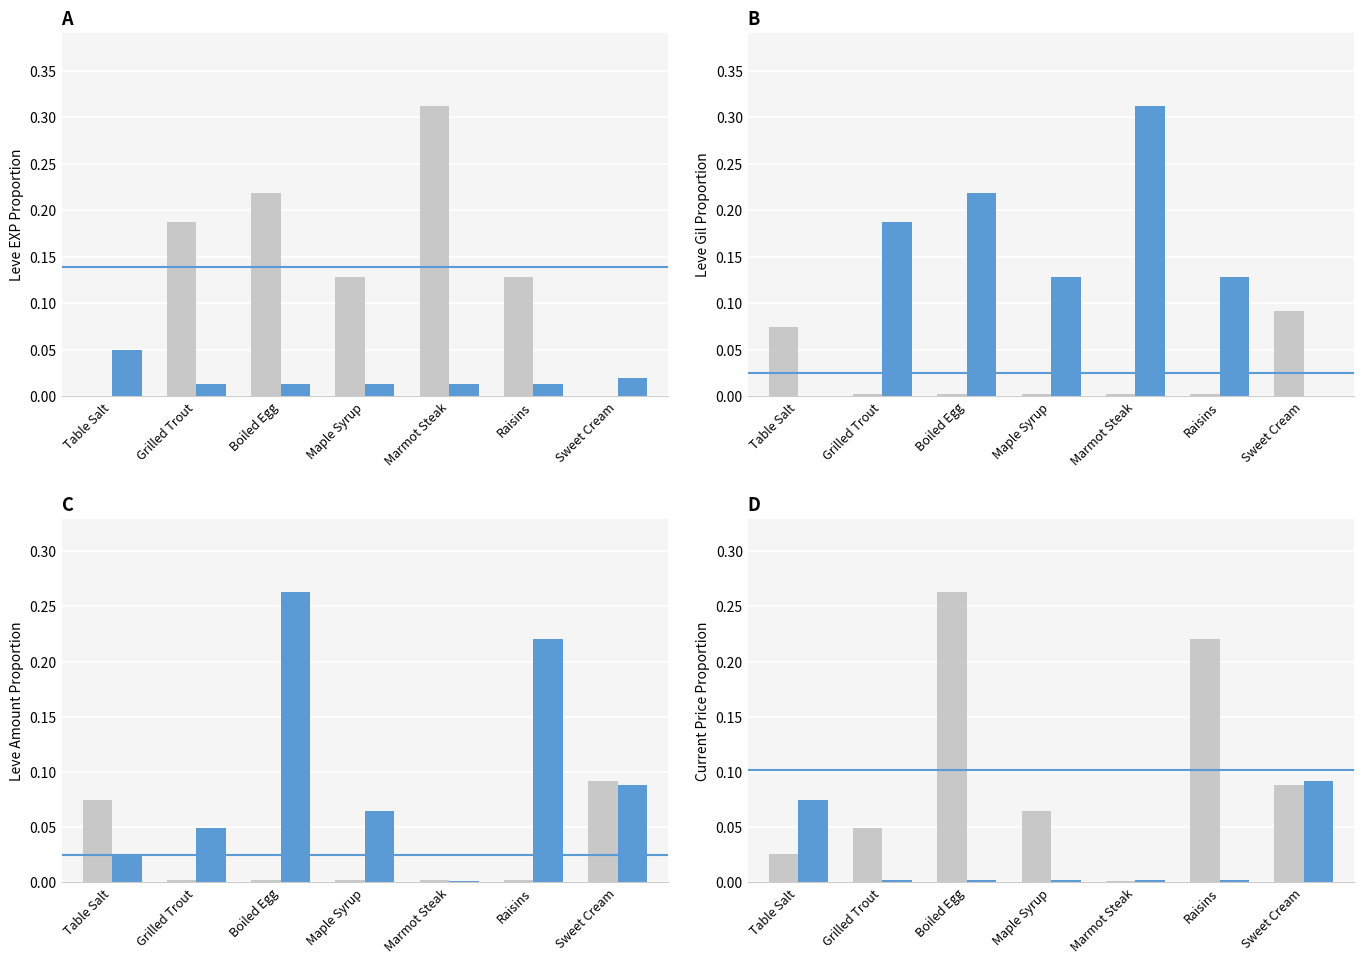

What is the difference between the maximum and minimum values in the Gray series series?

0.3